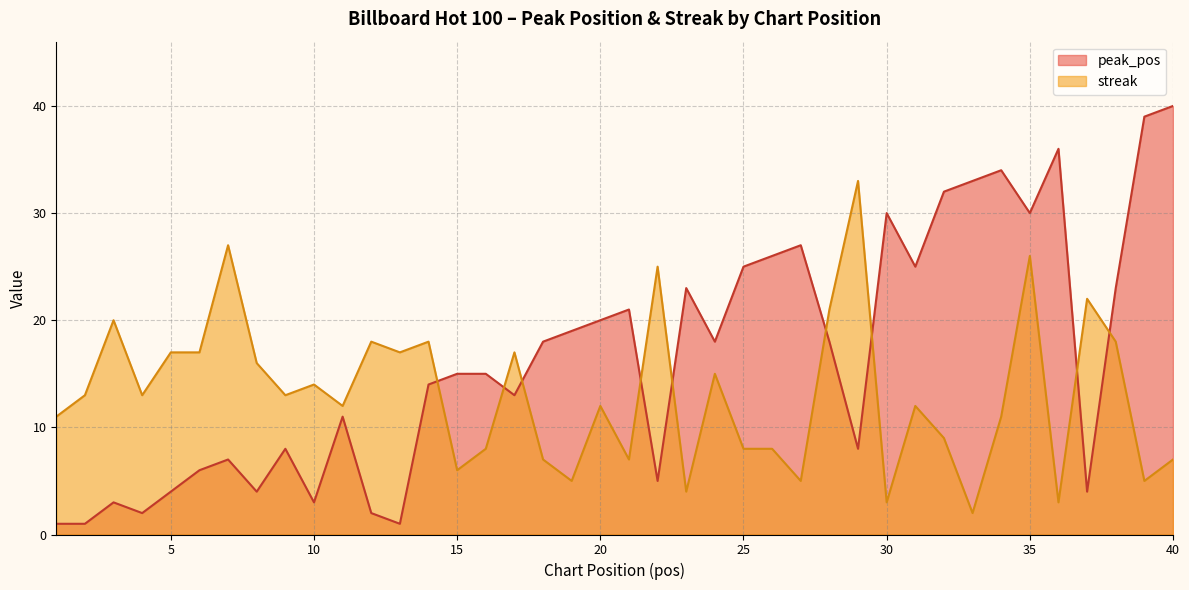

What is the maximum value for peak_pos?

40